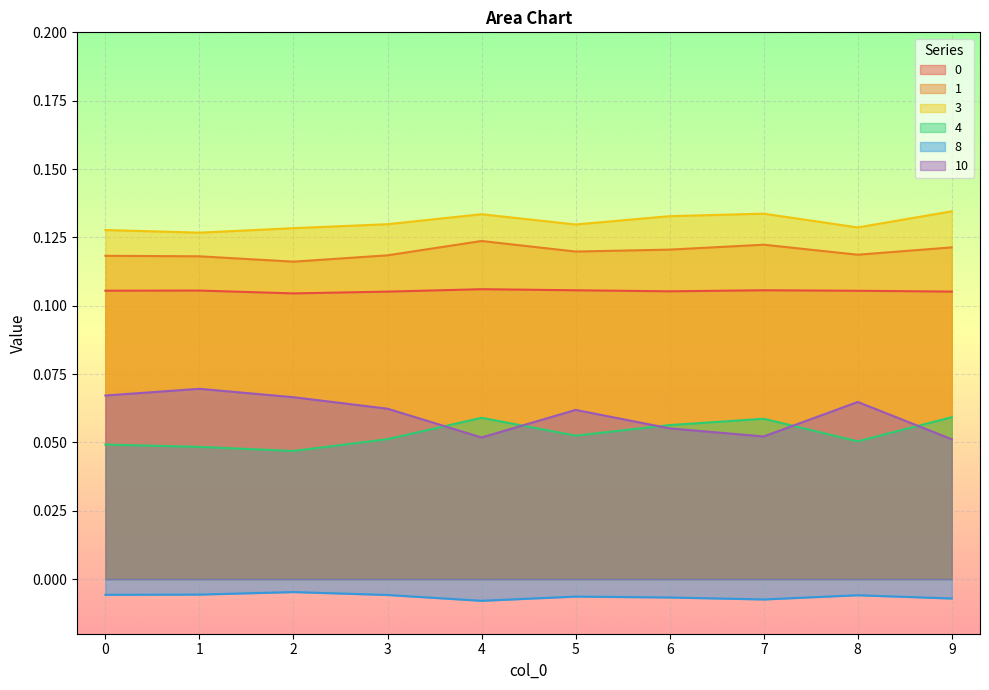

True or false: 0 has a value of 0.1 at 9.

True